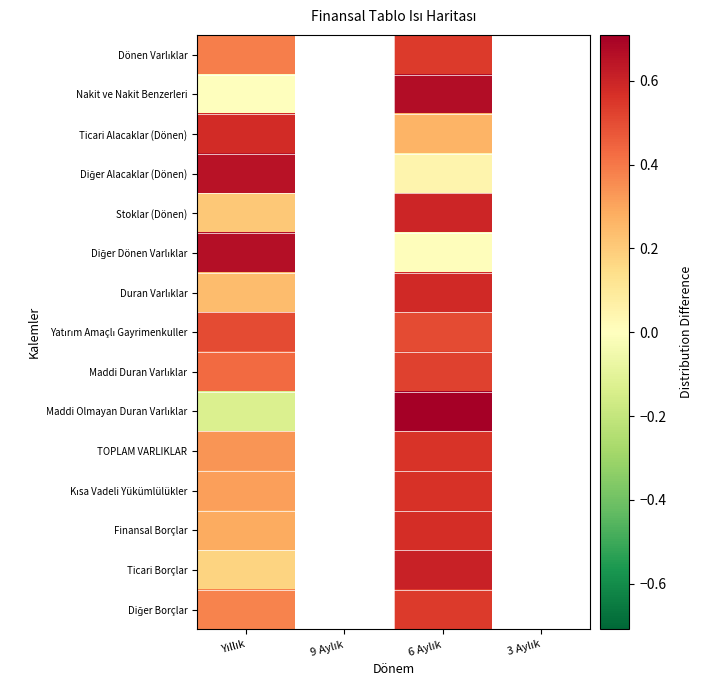

Which category has the lowest value across all series?

Yıllık